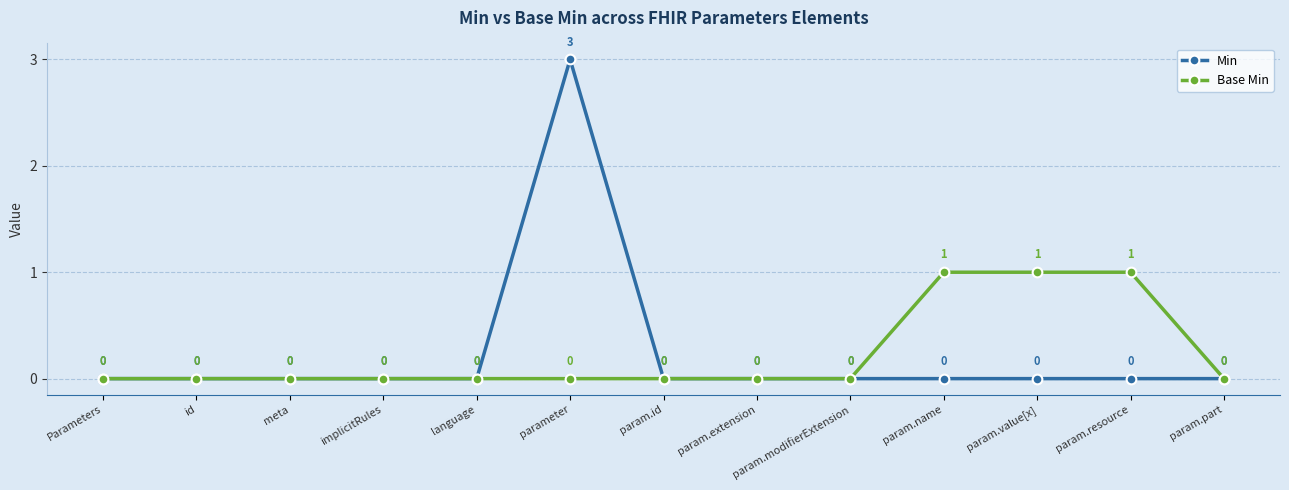

Reading left to right, extract all data points from this chart.

Min: 0	0	0	0	0	3	0	0	0	0	0	0	0
Base Min: 0	0	0	0	0	0	0	0	0	1	1	1	0